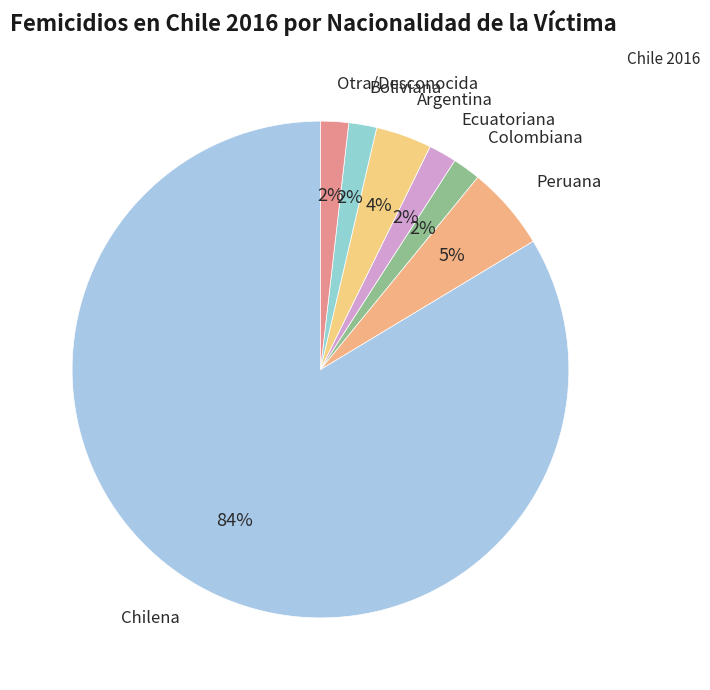

Which category has the biggest portion of the pie?

Chilena